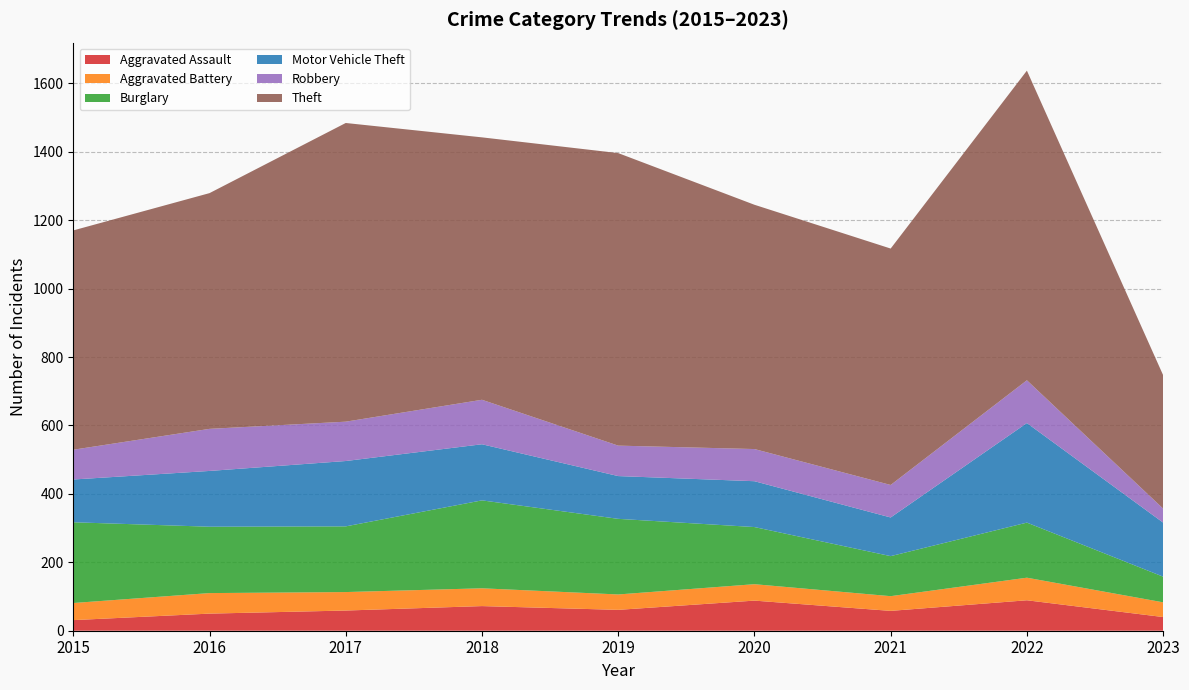

Reading right to left, what are all the values shown in this chart?

Aggravated Assault: 40	89	58	88	61	72	59	50	31
Aggravated Battery: 43	66	43	48	45	52	54	60	50
Burglary: 75	161	117	167	221	257	192	194	236
Motor Vehicle Theft: 158	291	113	134	125	164	191	163	125
Robbery: 41	125	95	94	89	130	115	123	87
Theft: 390	905	691	714	855	767	873	689	641